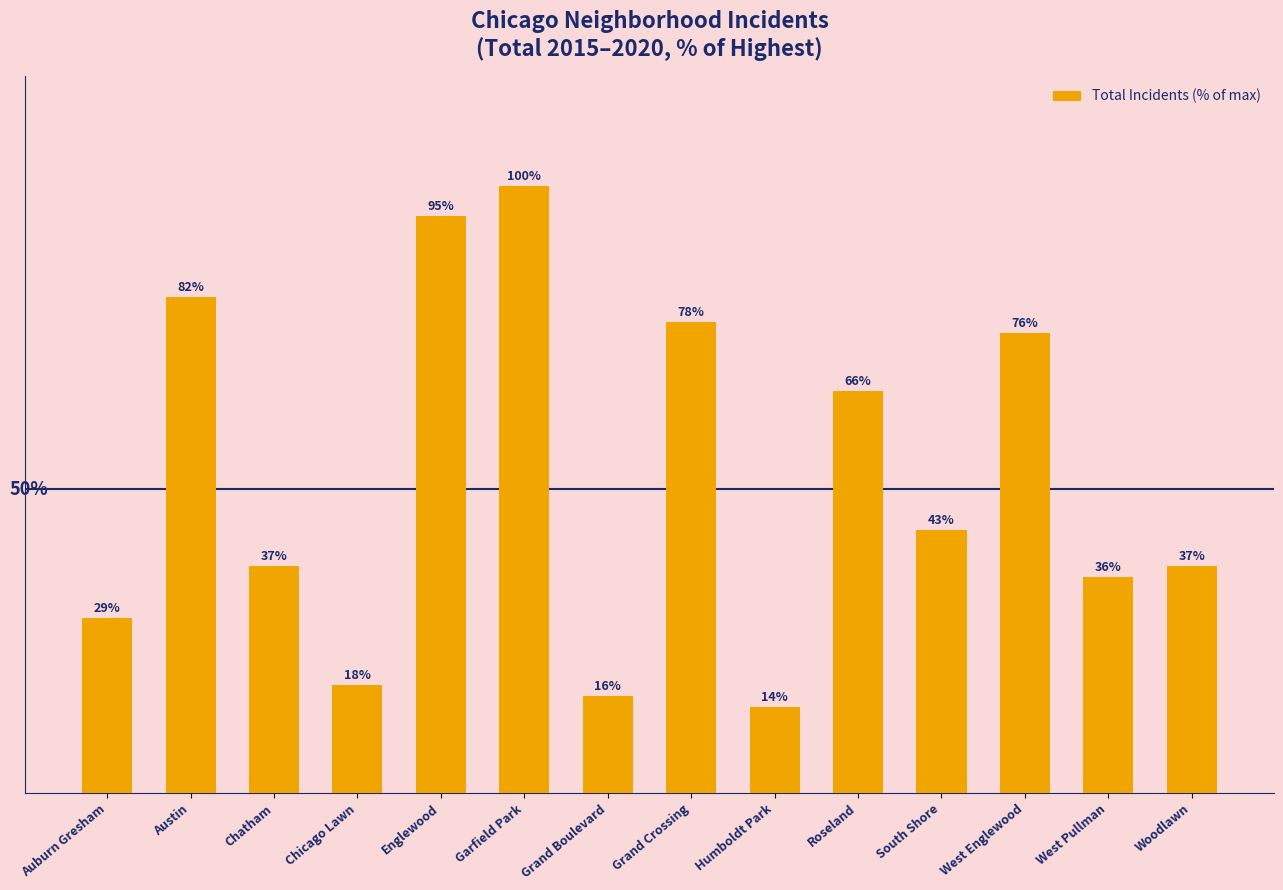

Is it true that the value at West Pullman is 35.6?

True